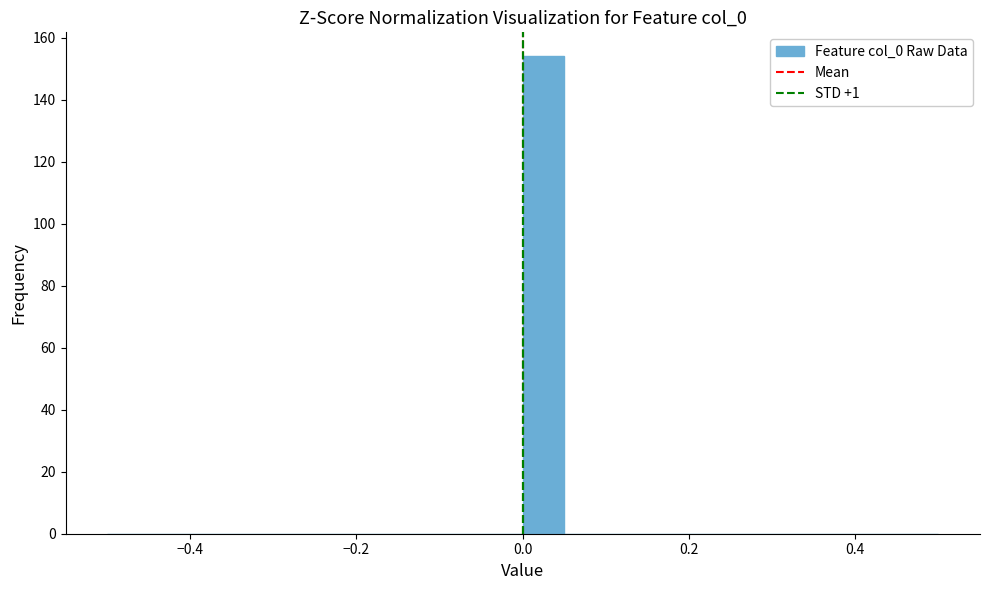

Around what value on the x-axis is the tallest bar? Give the approximate position of its centre, as read against the axis.

0.02